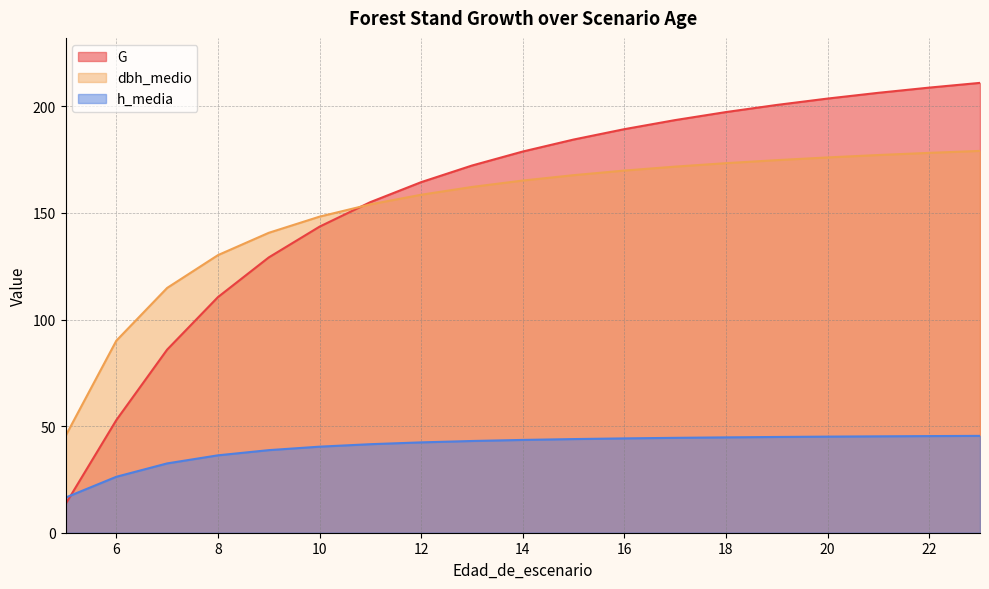

How many distinct data groups are displayed?

3